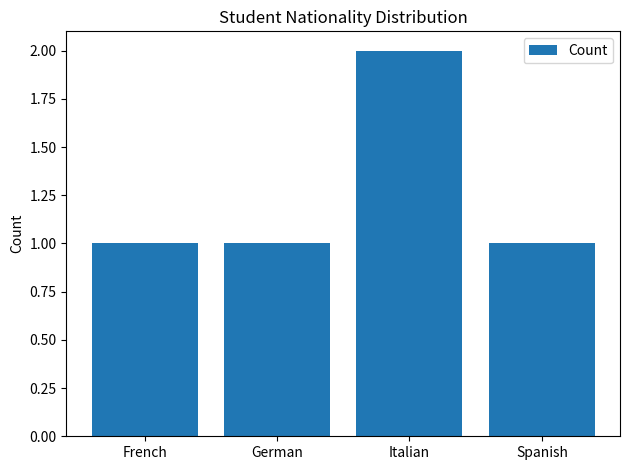

Which category has the highest value across all series?

Italian